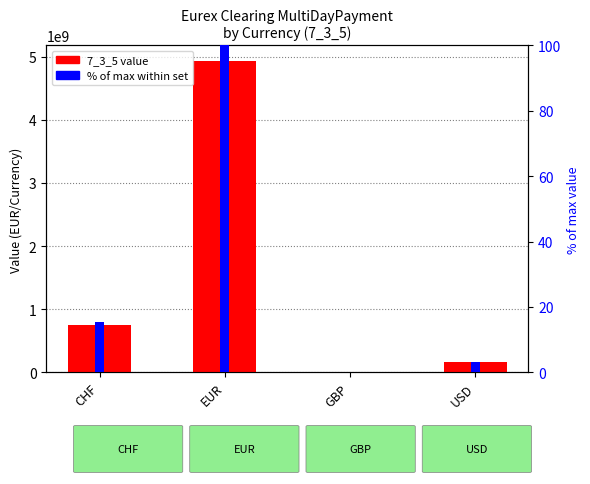

Where is 7_3_5 nearest to the value 2470627498?

CHF